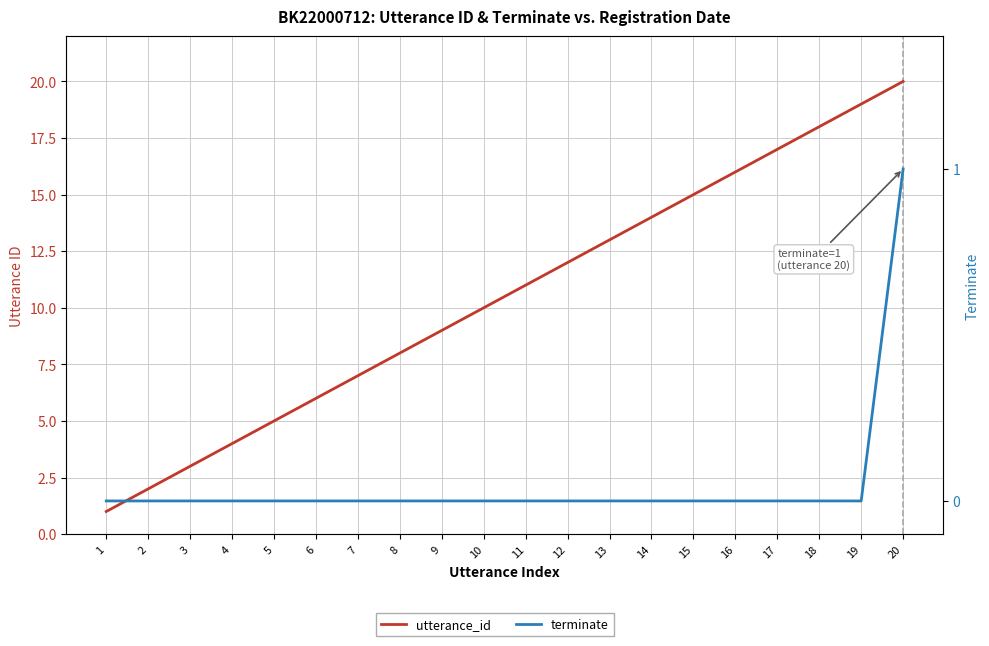

Between 3 and 18, which series saw the biggest shift?

utterance_id